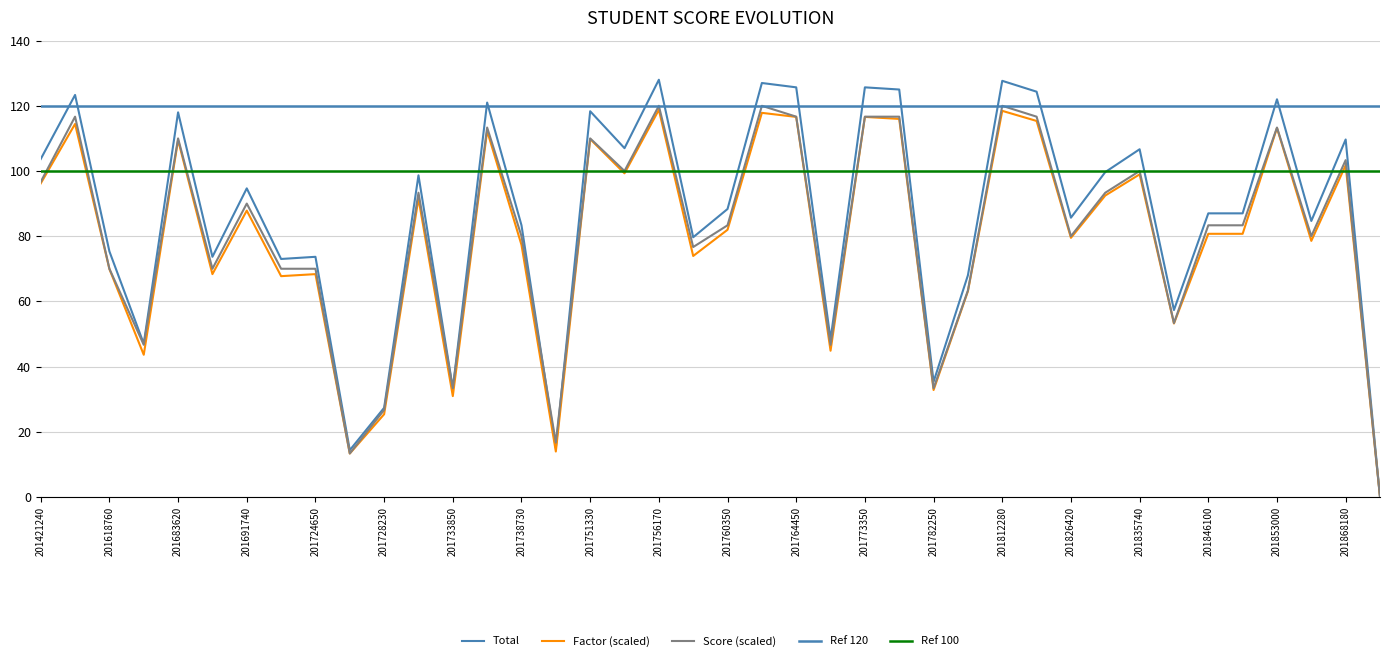

True or false: Factor_scaled has more than 2 points higher than both neighbors.

True